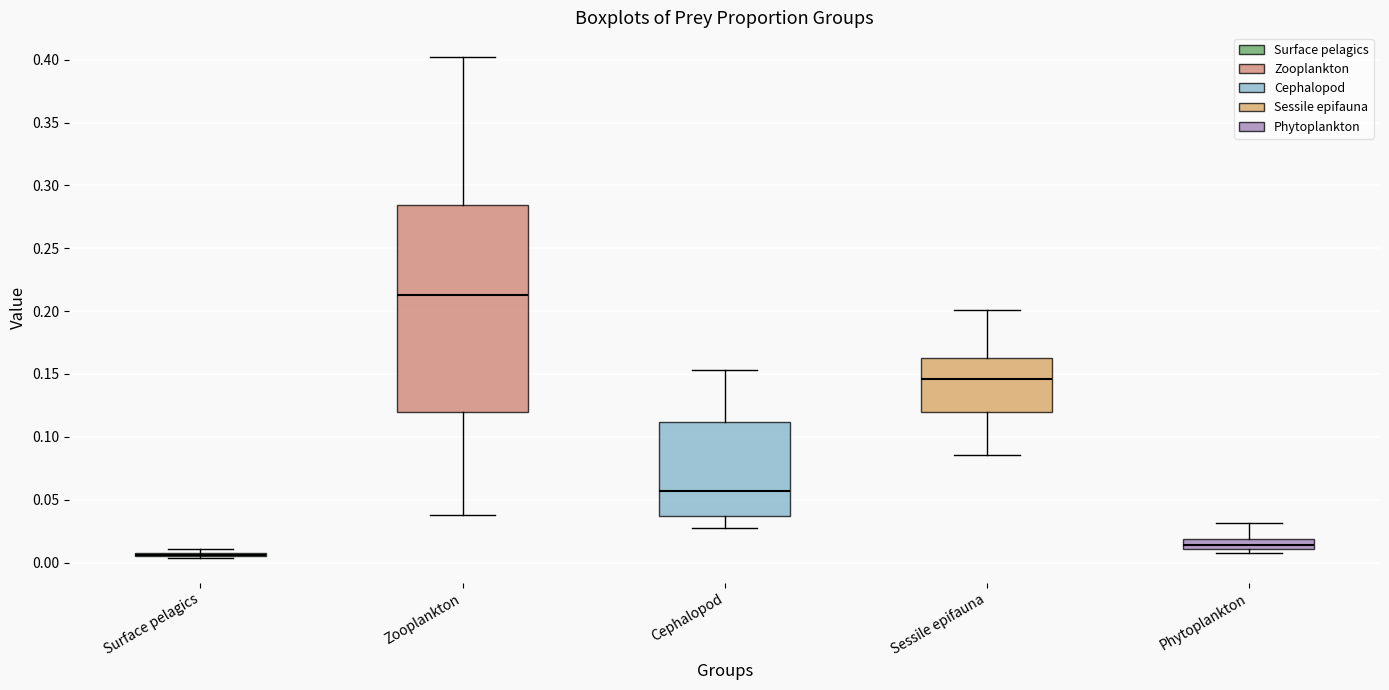

Reading left to right, read every box against the y-axis: the position of its median line, the range the box covers, and the ends of its whiskers. The values are not printed on the chart, so give them approximately, as read against the axis.

Surface pelagics: box collapsed to a line at 0.005, whiskers 0.005 to 0.010
Zooplankton: median 0.215, box 0.120 to 0.285, whiskers 0.040 to 0.400
Cephalopod: median 0.055, box 0.035 to 0.110, whiskers 0.030 to 0.155
Sessile epifauna: median 0.145, box 0.120 to 0.165, whiskers 0.085 to 0.200
Phytoplankton: median 0.015, box 0.010 to 0.020, whiskers 0.010 (just below the box's lower edge) to 0.030